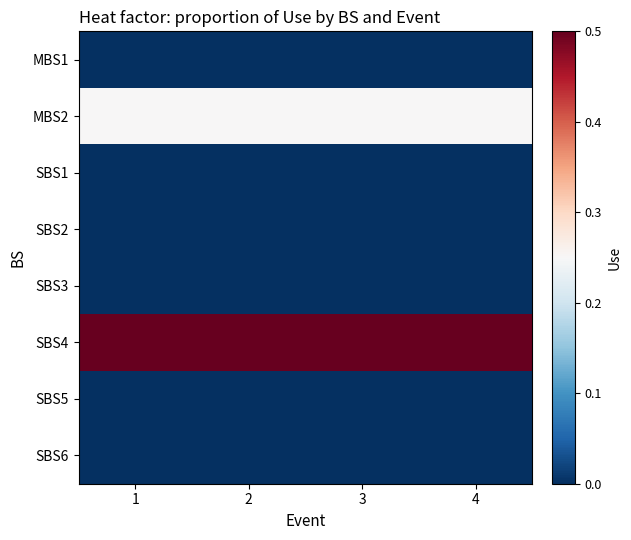

Which category has the lowest value across all series?

1